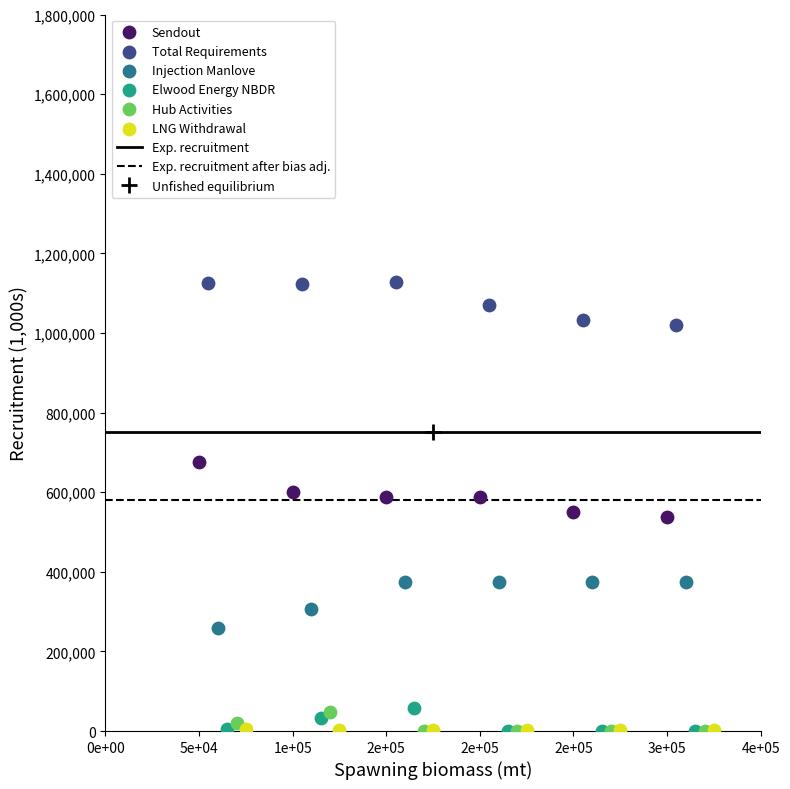

Which series contains the highest Y value?

Total Requirements